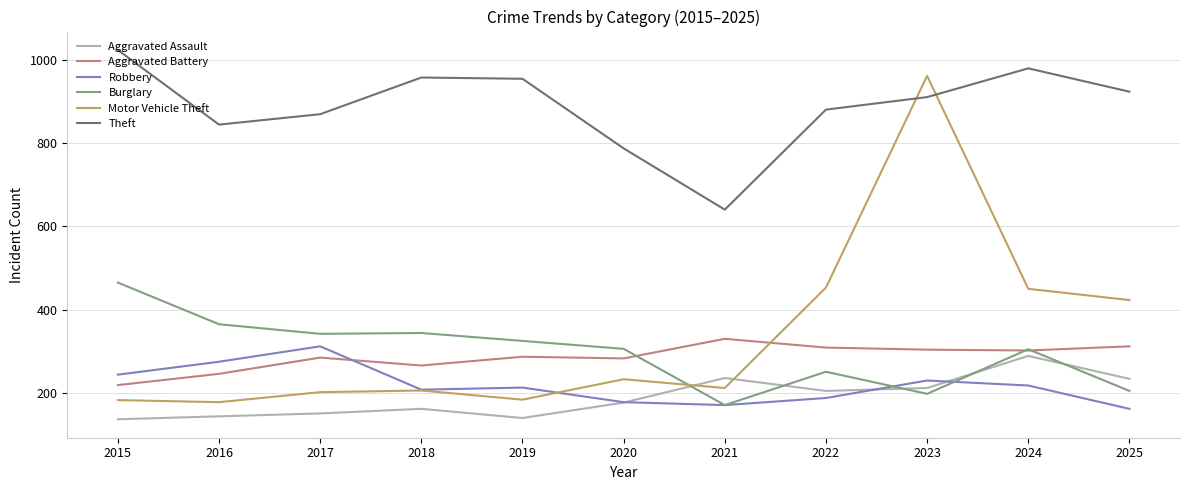

True or false: Burglary has a value of 365 at 2016.

True